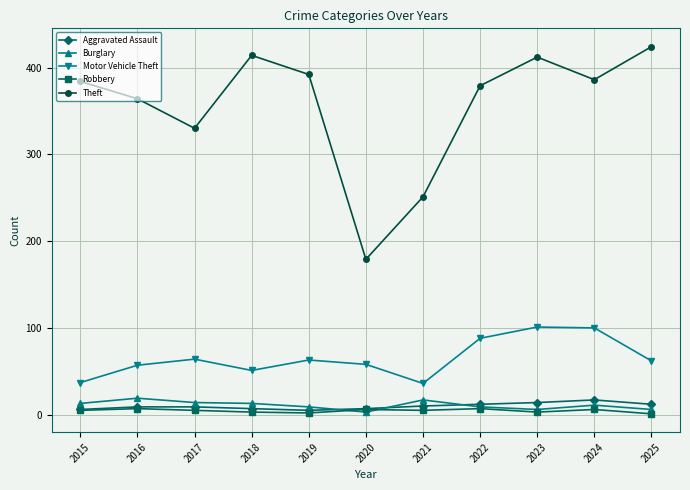

The value of Theft at 2024 is 386. True or false?

True